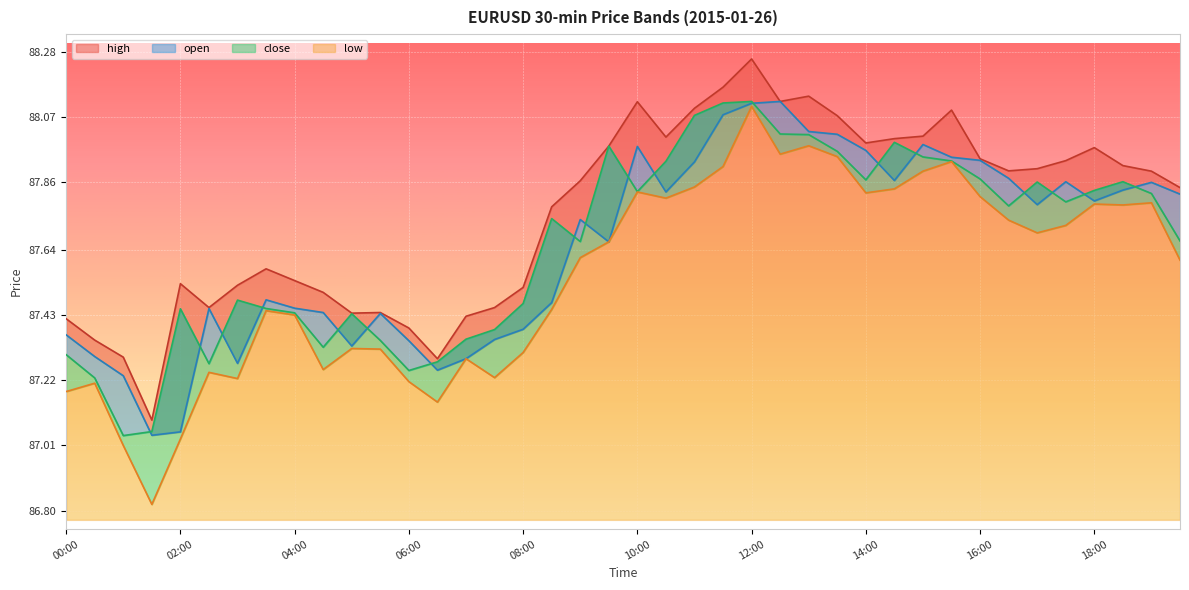

True or false: open and high intersect in this chart.

False